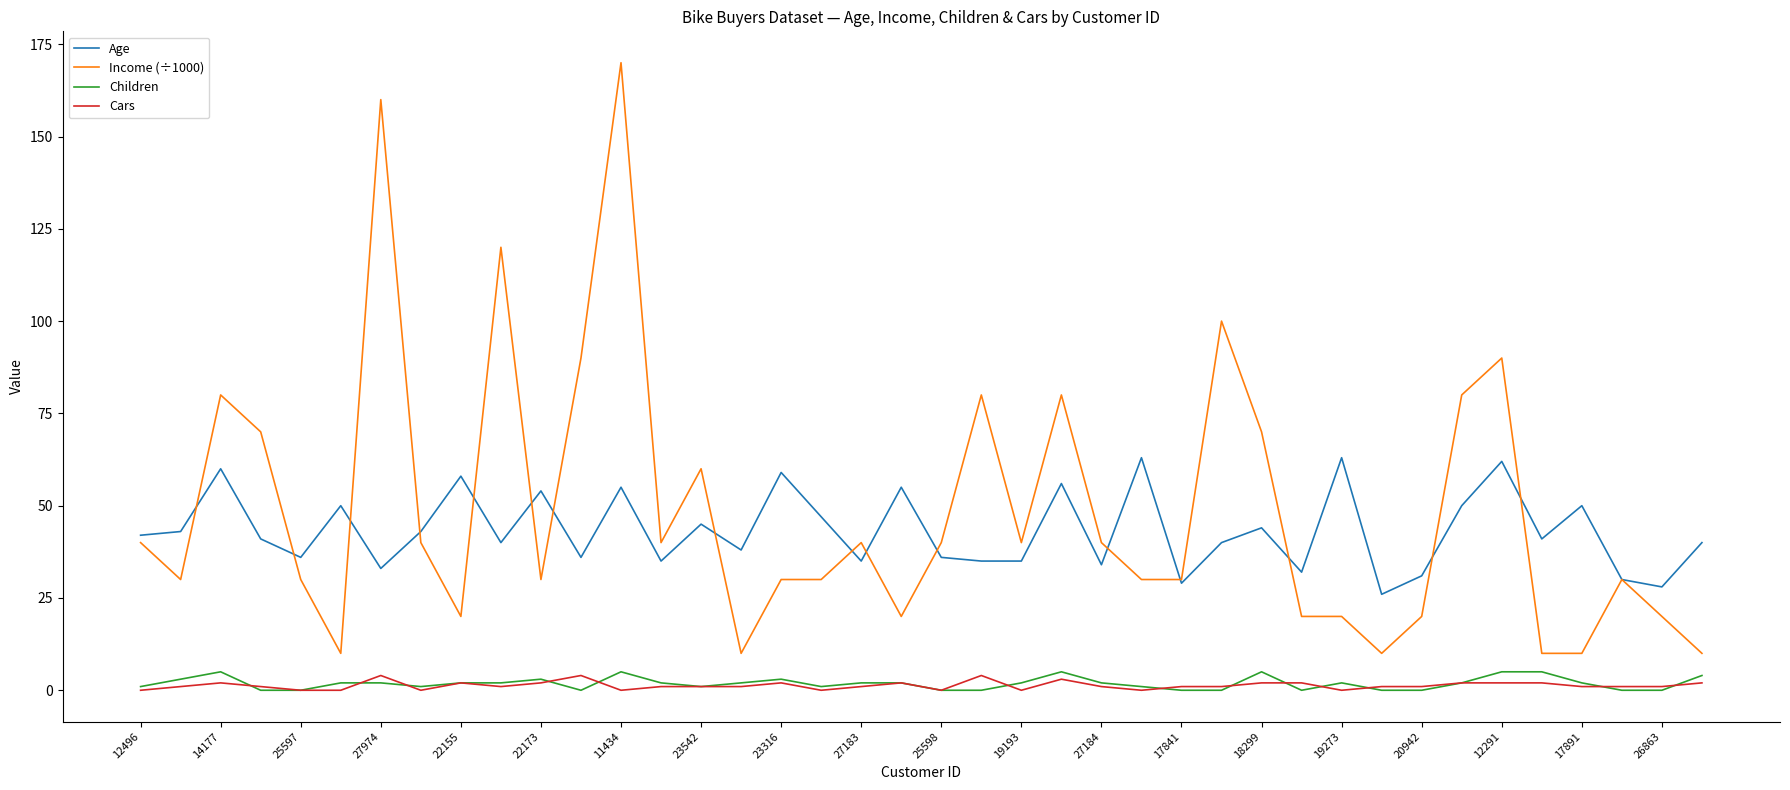

What is the lowest value of the Income (÷1000) series?

10